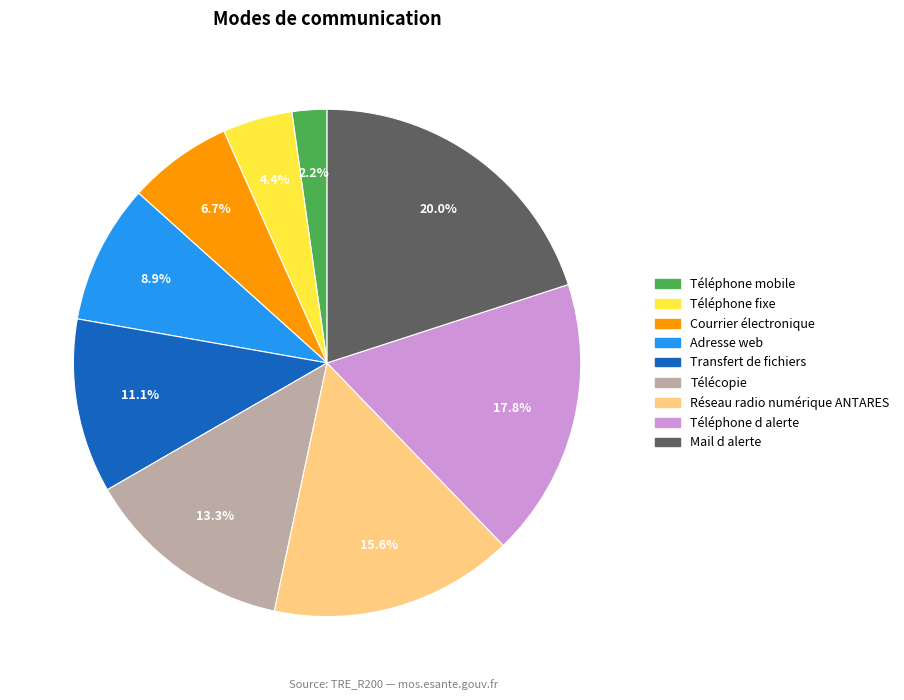

Which has a higher value, Adresse web or Téléphone d alerte?

Téléphone d alerte